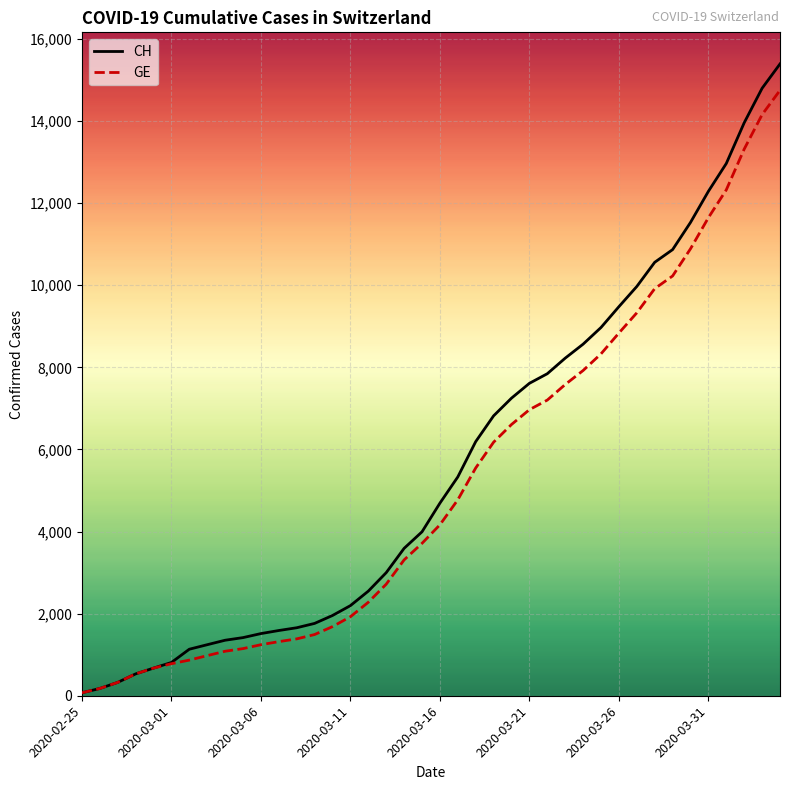

What is the difference between the second highest and second lowest values in the GE series?

13978